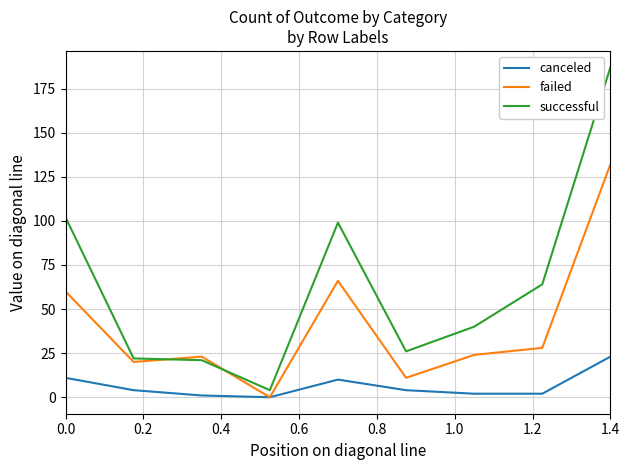

Which series has the widest spread of values?

successful